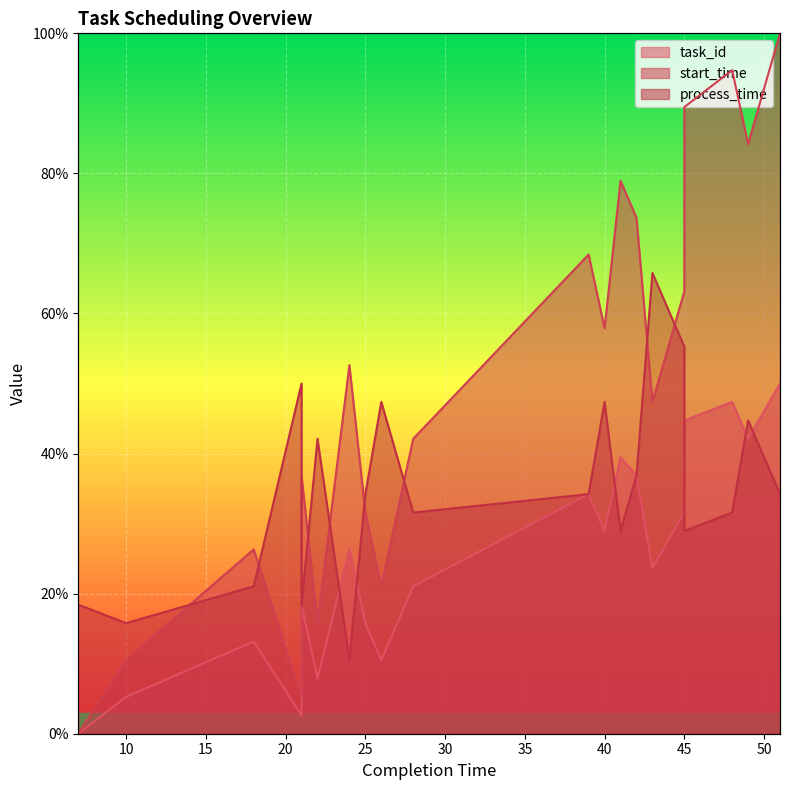

True or false: process_time has more than 0 interior local peaks.

True